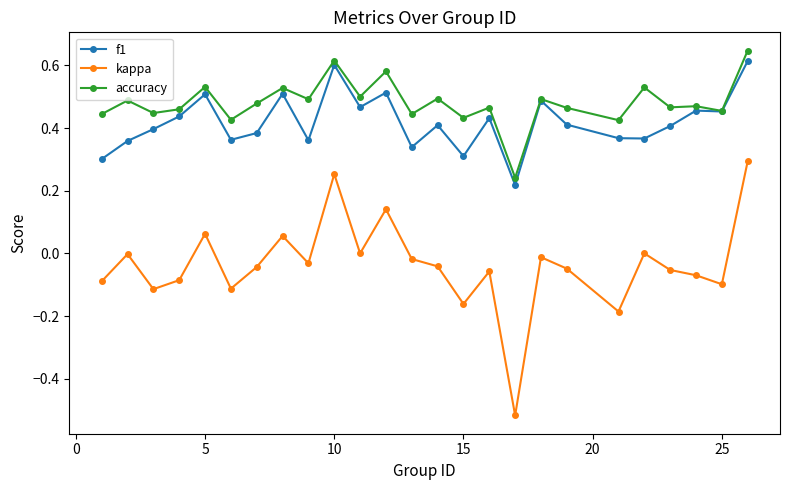

How many series are shown in this chart?

3